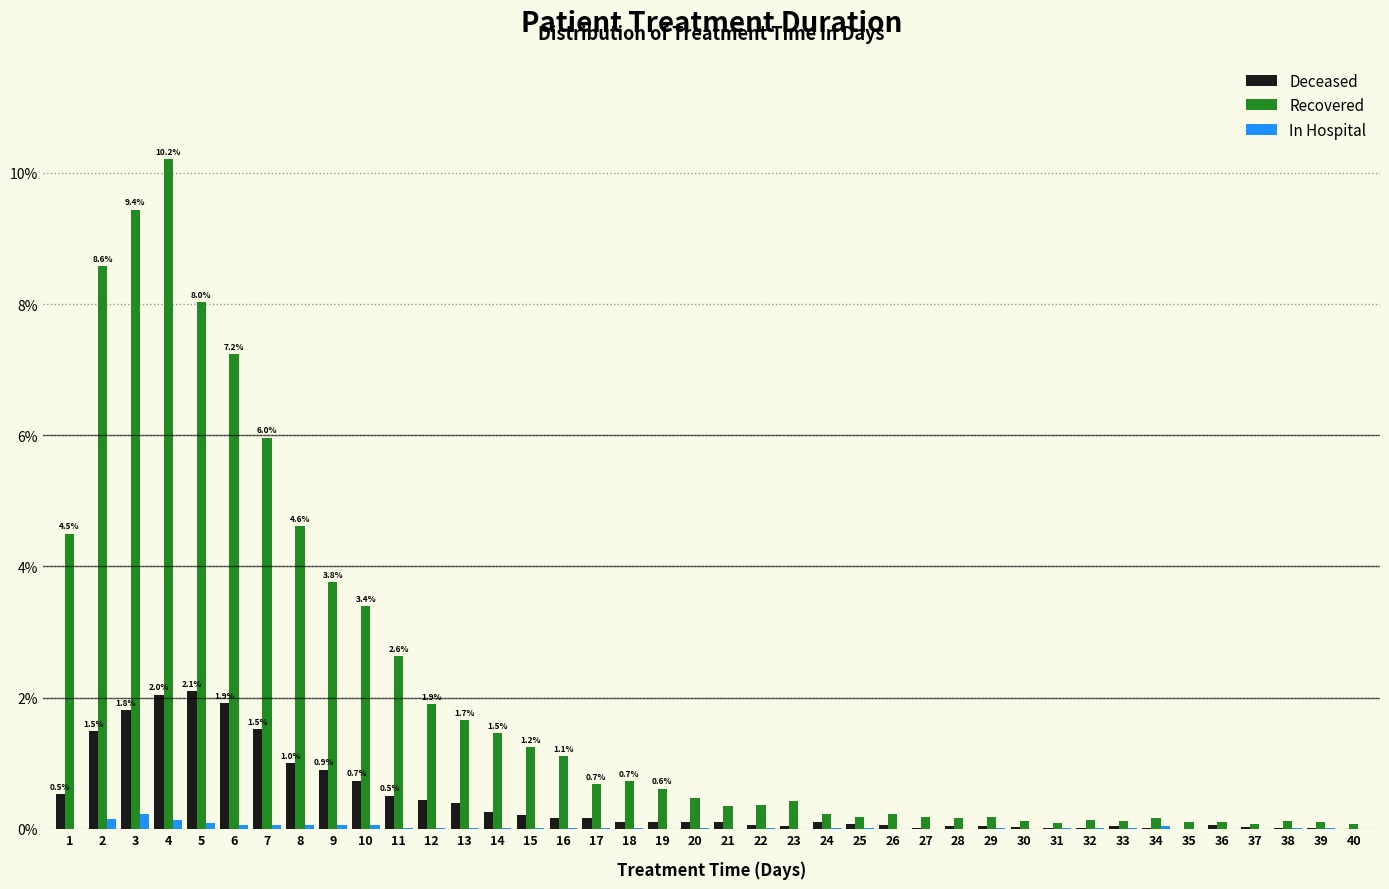

What is the sum of all In Hospital values?

1.2